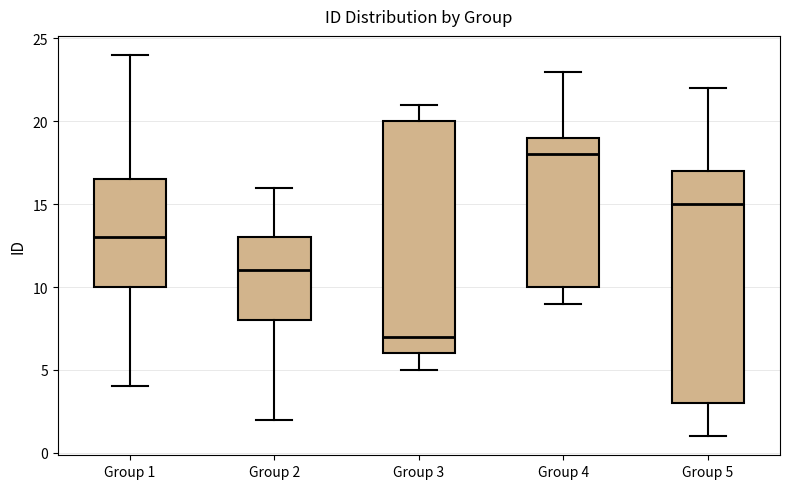

Where is the upper edge of the box for Group 5 on the y-axis? The values are not printed on the chart, so give them approximately, as read against the axis.

17.0